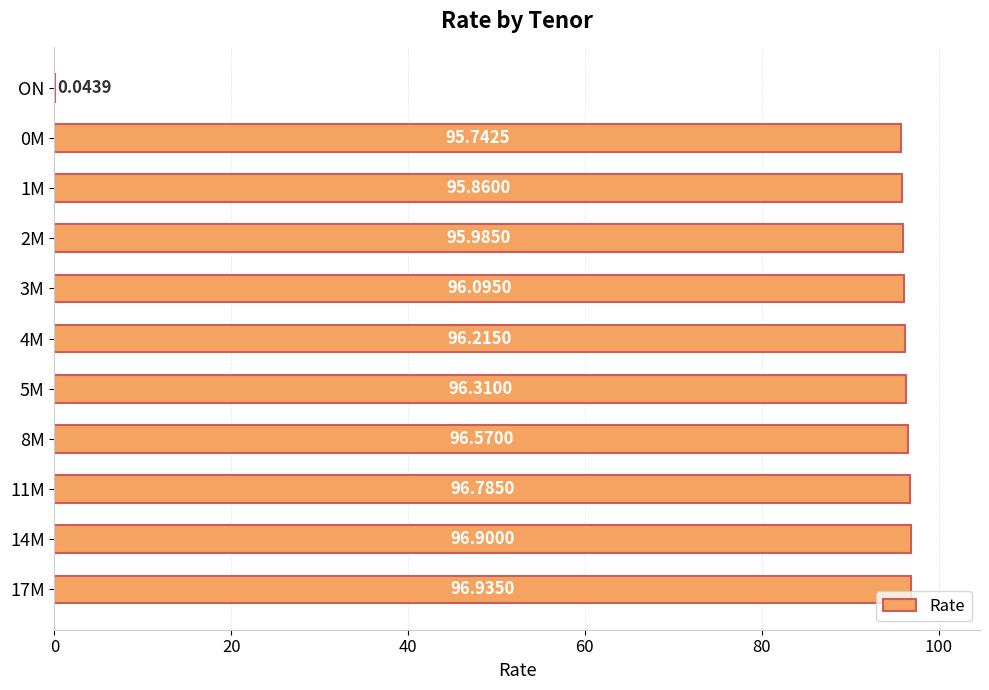

How many categories are shown in the chart?

11